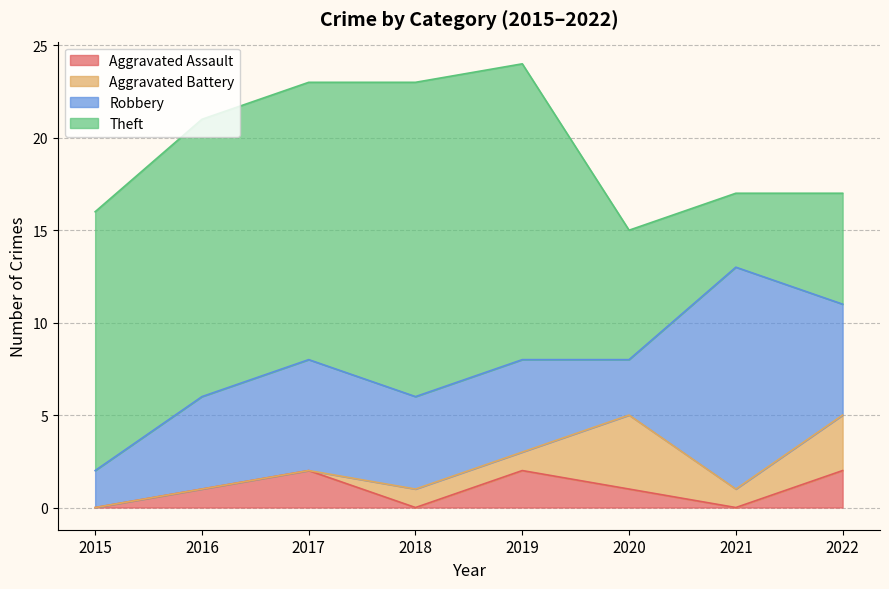

How many data points in Robbery are less than 5?

2